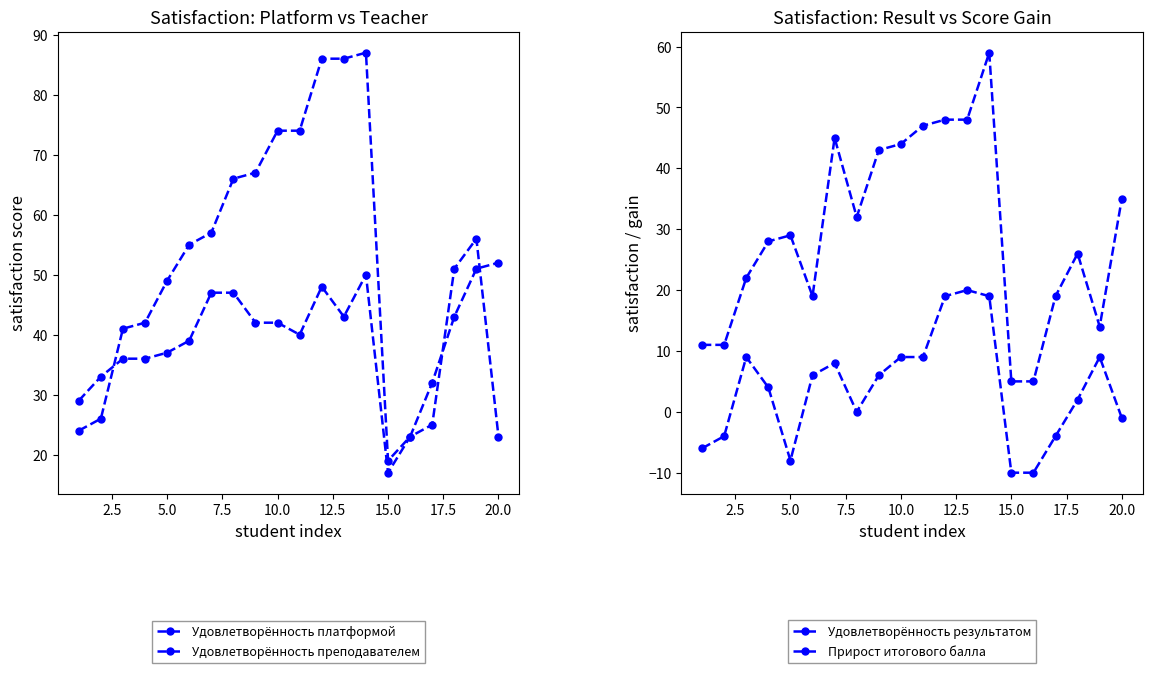

Which series has the largest total across all categories?

Удовлетворённость преподавателем